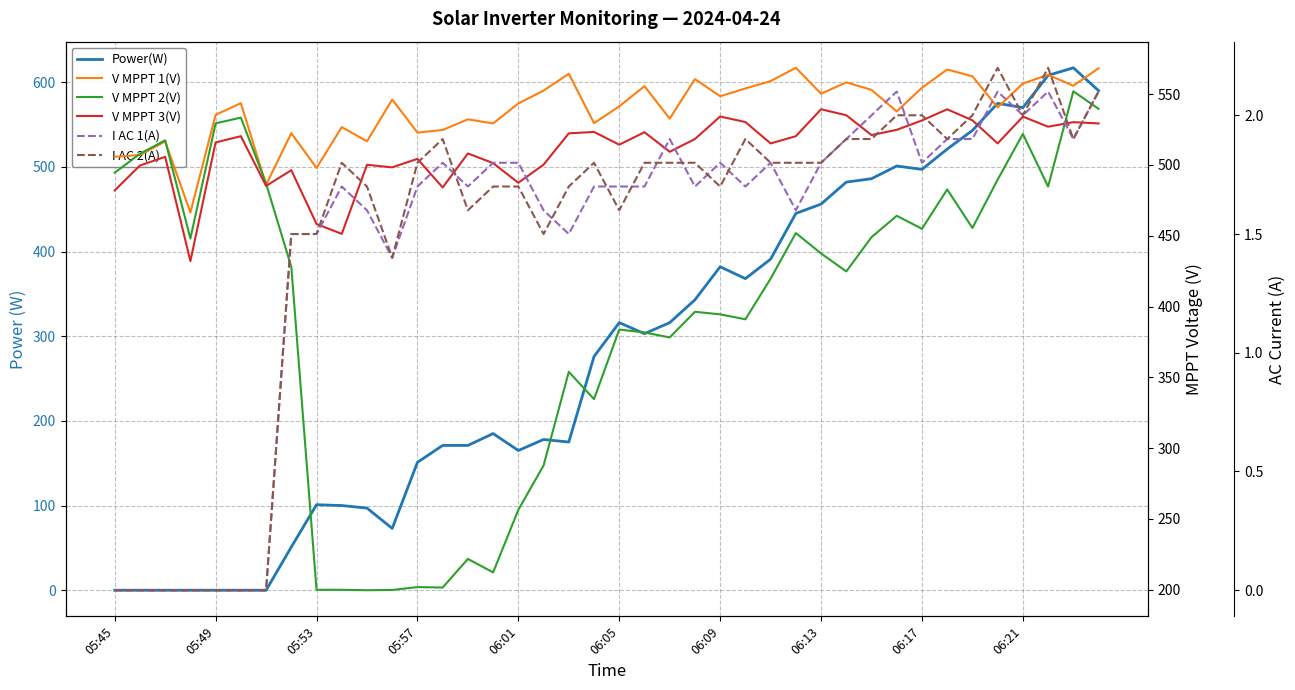

How many series are shown in this chart?

6